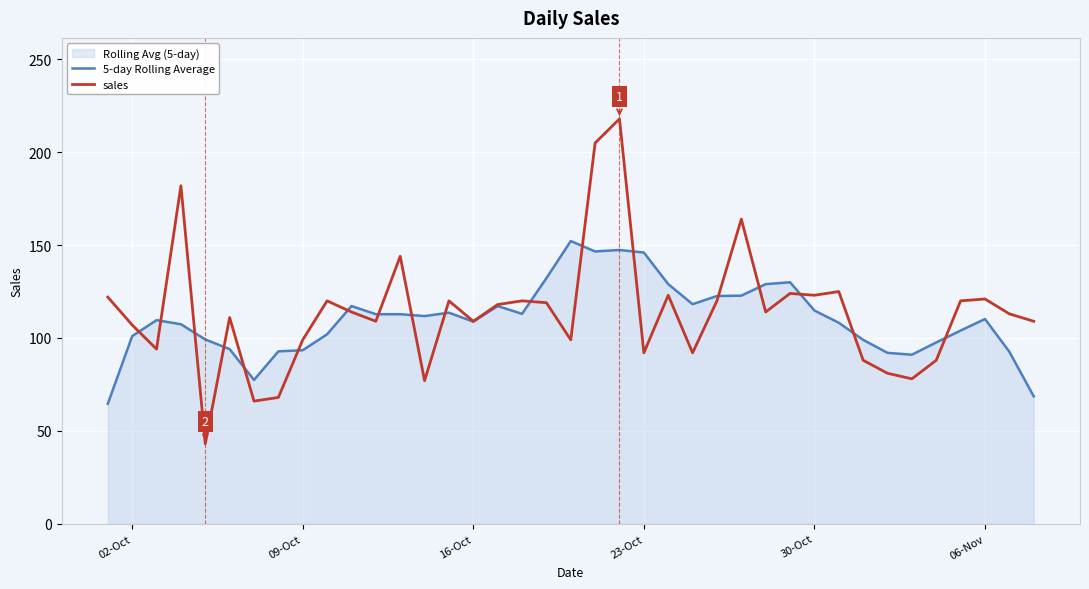

What is the difference between the maximum and minimum values in the 5-day Rolling Average series?

87.6